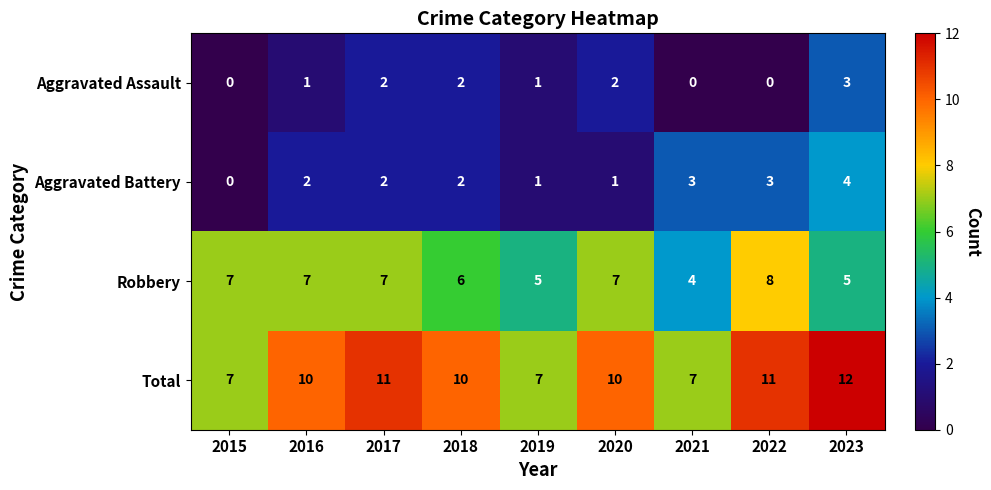

What is the total value across all series at 2022?

22